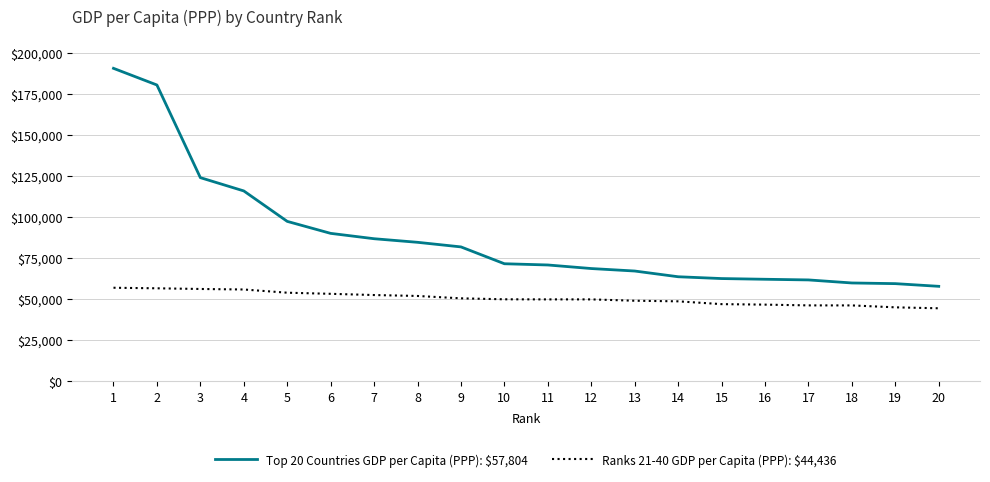

Which series changed the most between 3 and 14?

Top 20 Countries GDP per Capita (PPP): $57,804